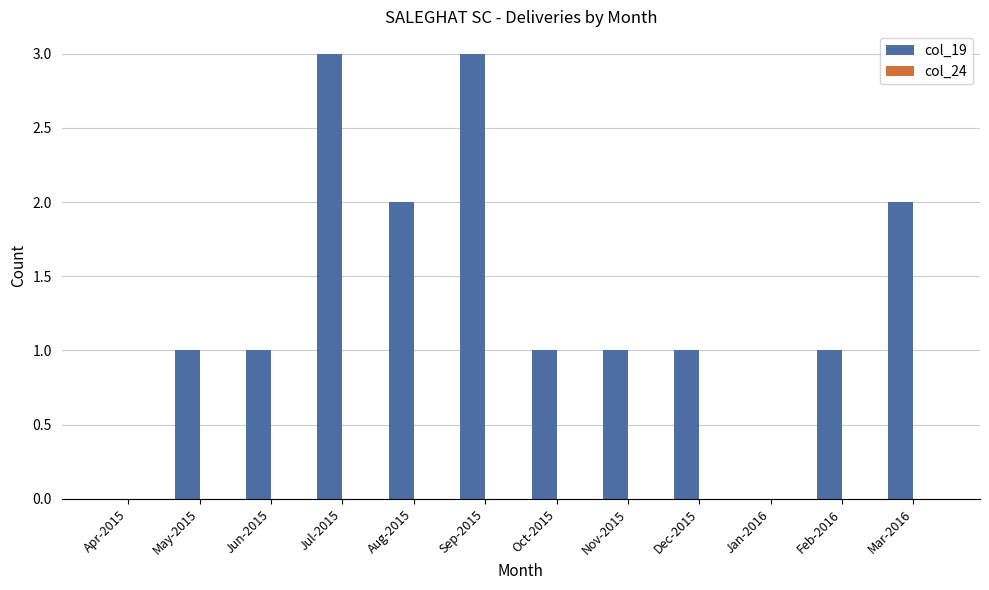

What is the sum of the values at Feb-2016 and Jul-2015?

4